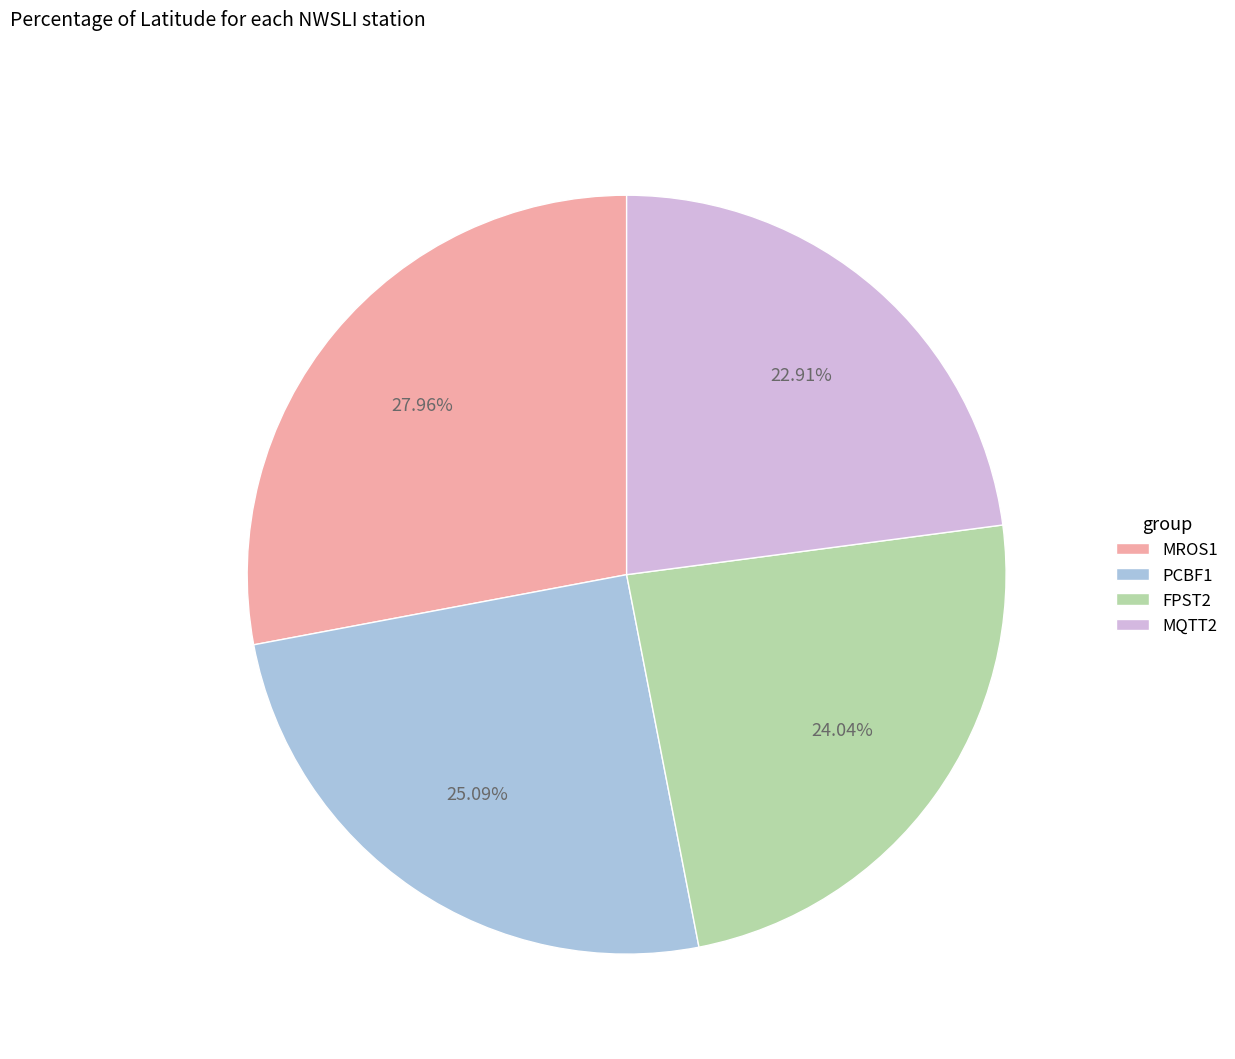

Which category has the biggest portion of the pie?

MROS1